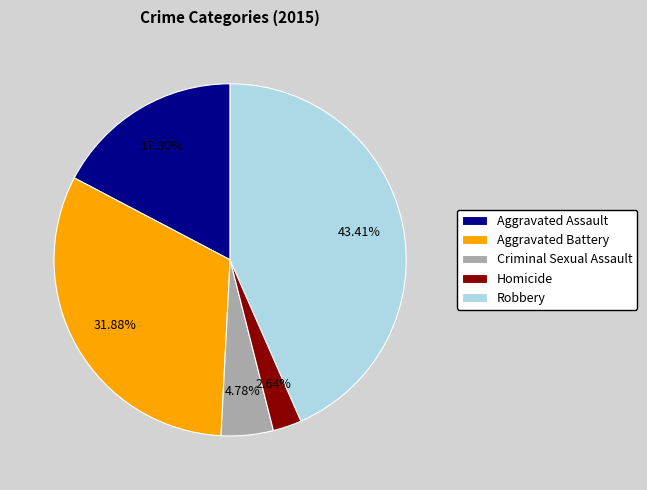

Which slice is the largest?

Robbery